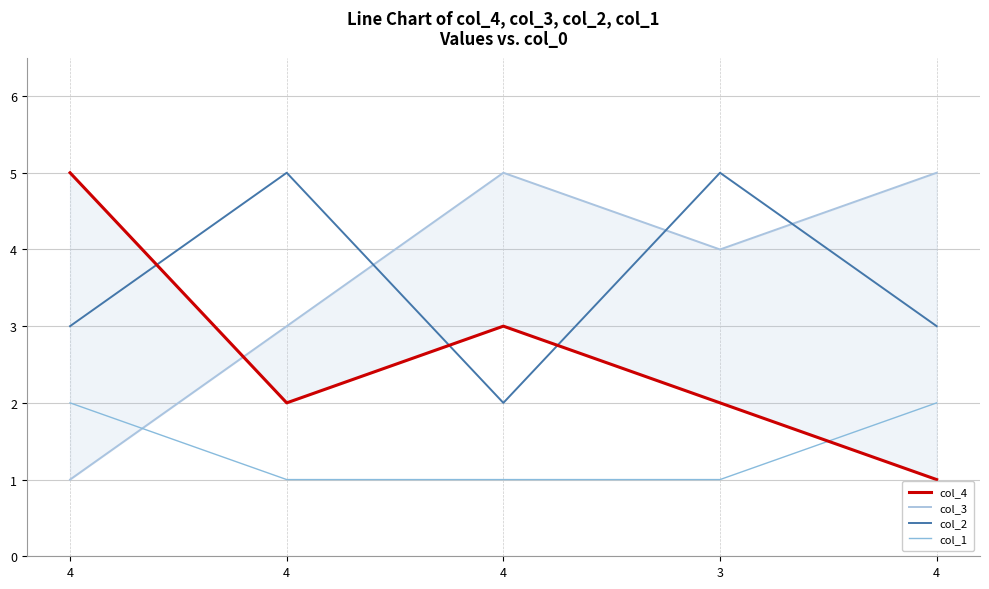

At which label does col_3 reach its peak?

4